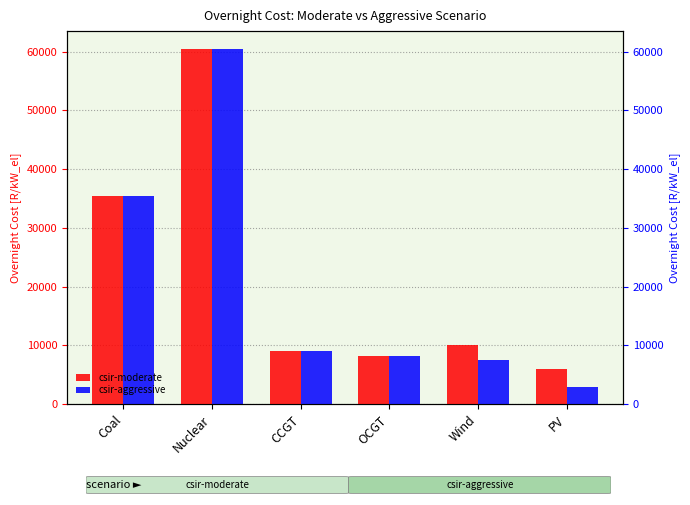

Which label corresponds to the largest value in the chart?

Nuclear